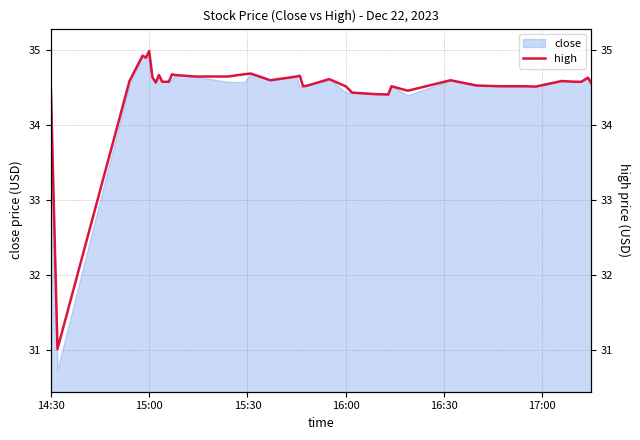

What is the maximum value shown in the chart?

35.0